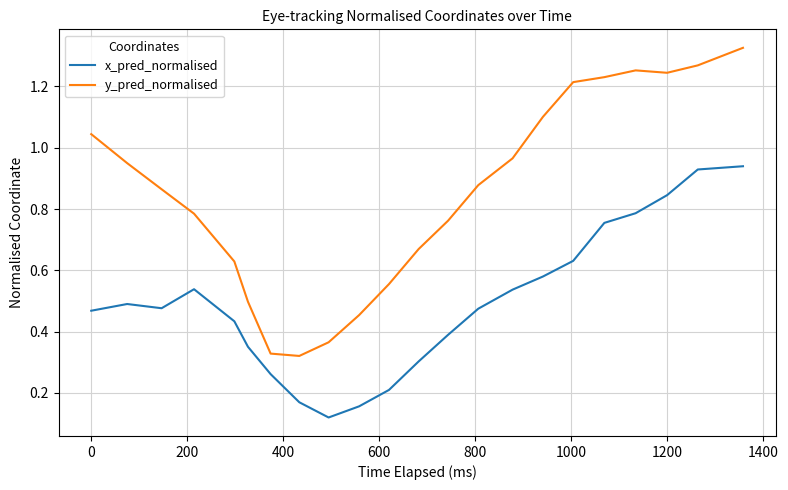

Which series has the largest range (max minus min)?

y_pred_normalised